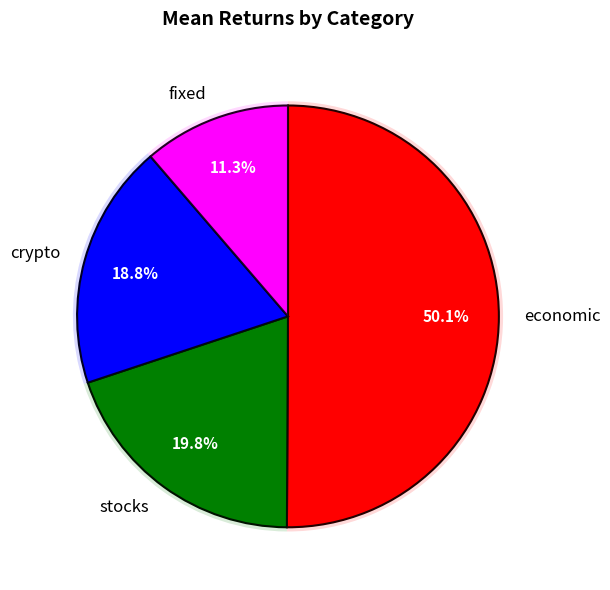

Between crypto and stocks, which is larger?

stocks